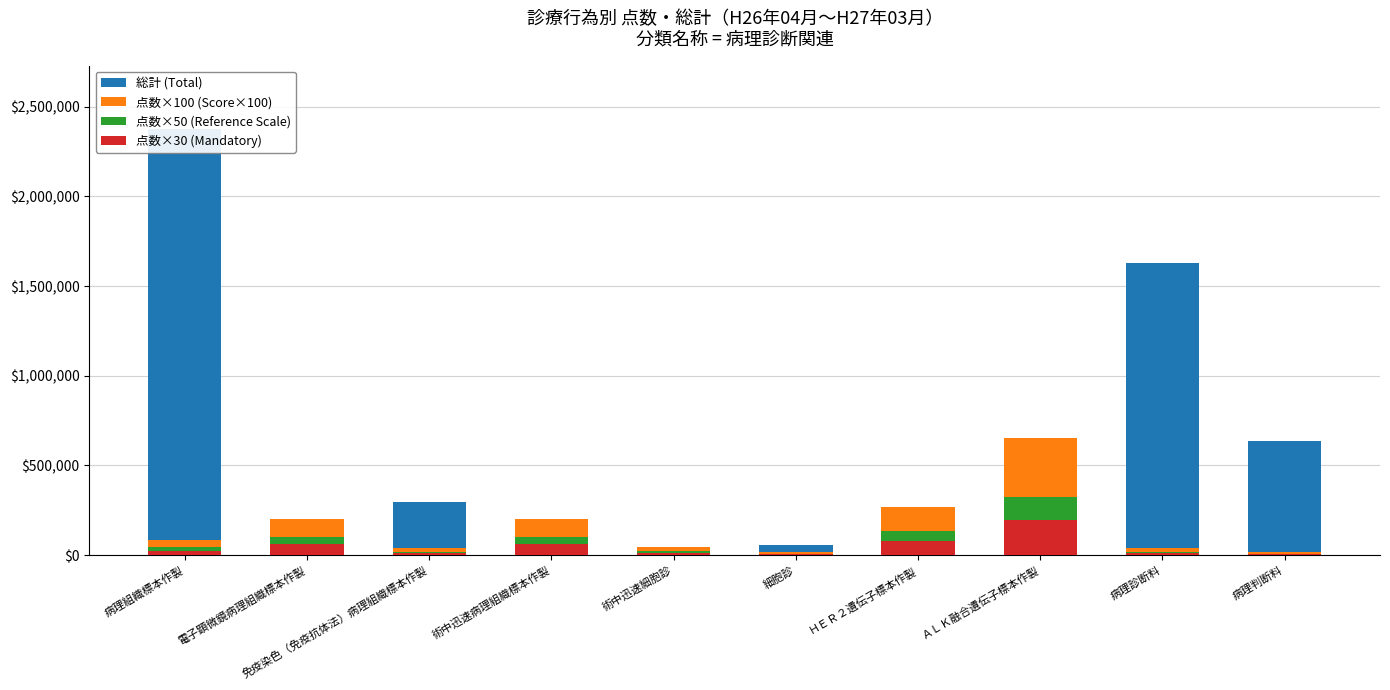

How many bars are there in each group?

4